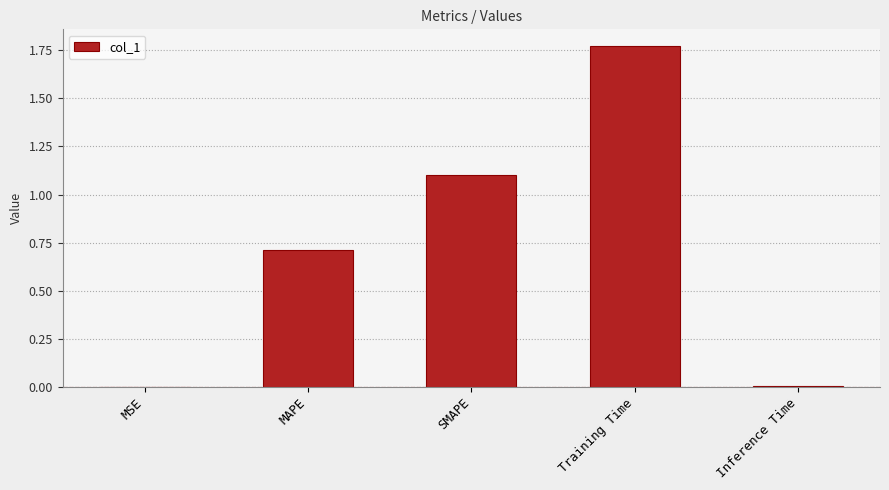

The value at SMAPE is 1.1. True or false?

True